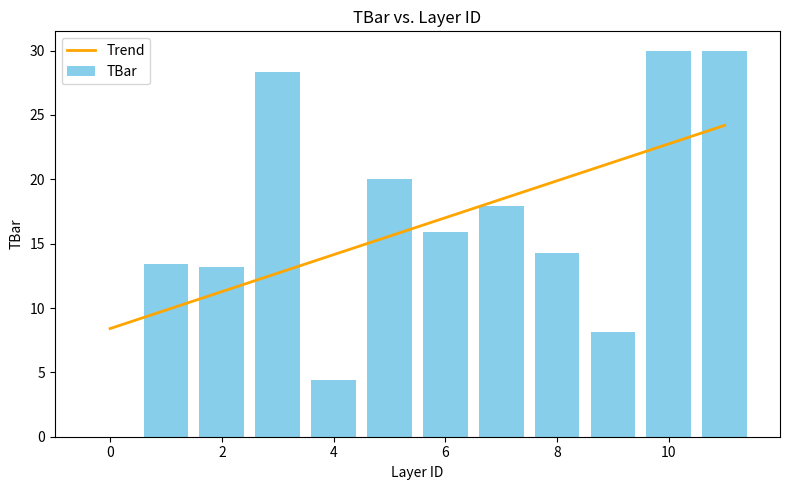

What is the average value?

16.3